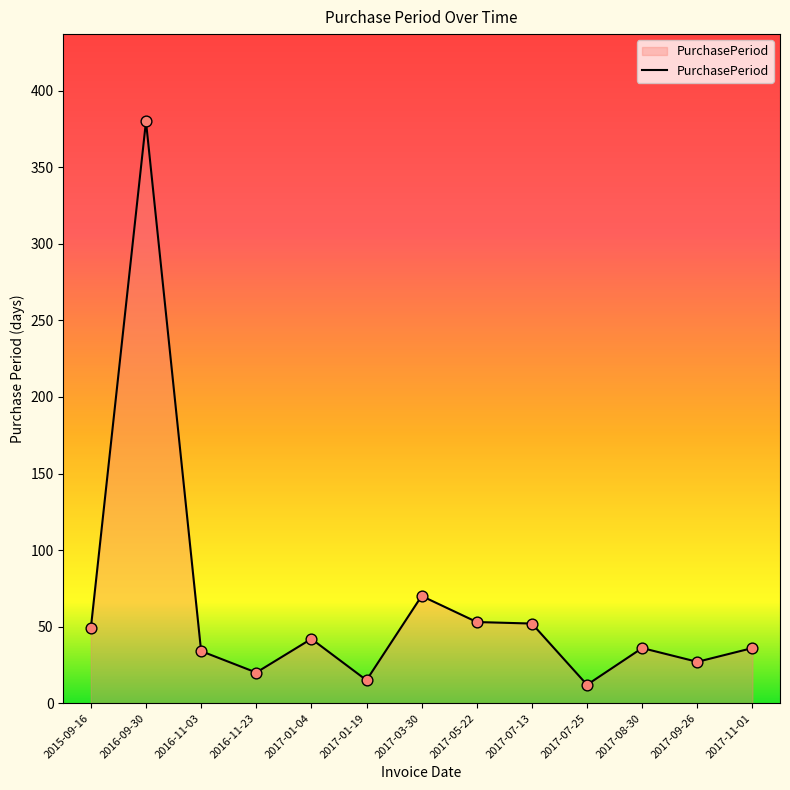

What is the change in value from 2017-03-30 to 2017-11-01?

-34